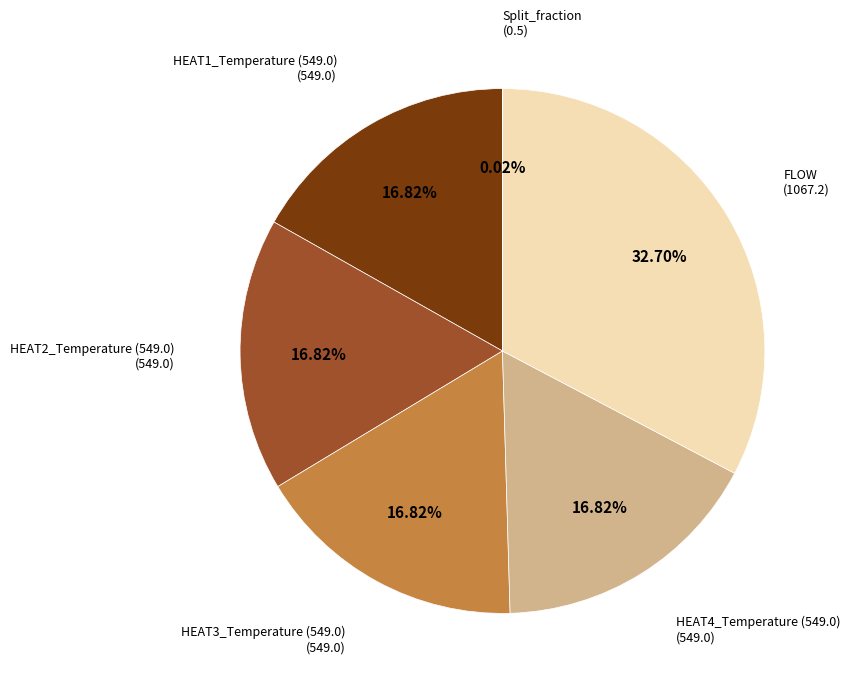

Does any single category account for the majority?

No